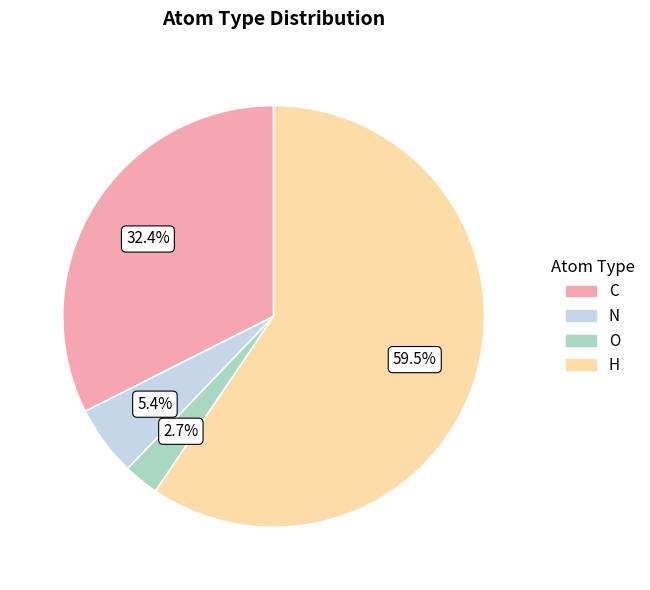

Is it true that C is 32% of the pie?

True